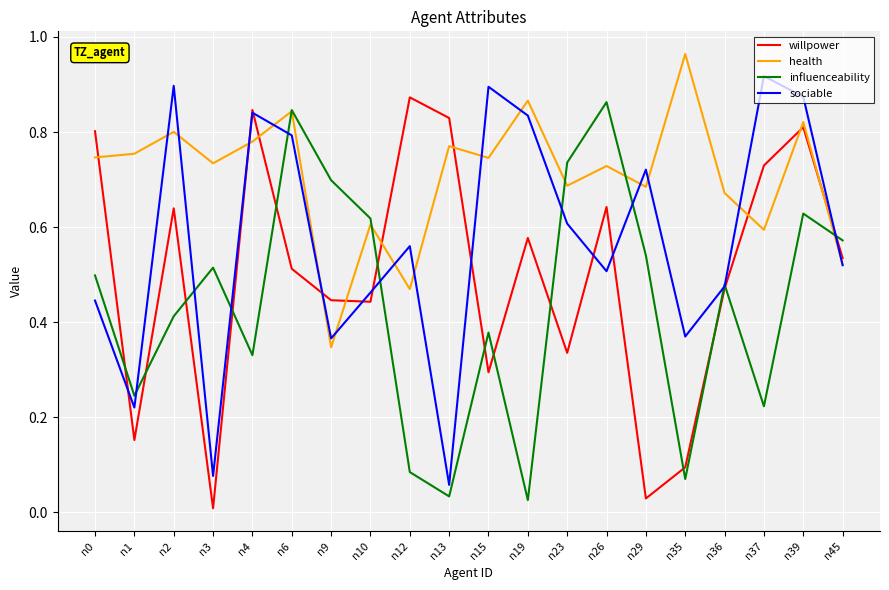

At which category is the sum across all series the highest?

n39